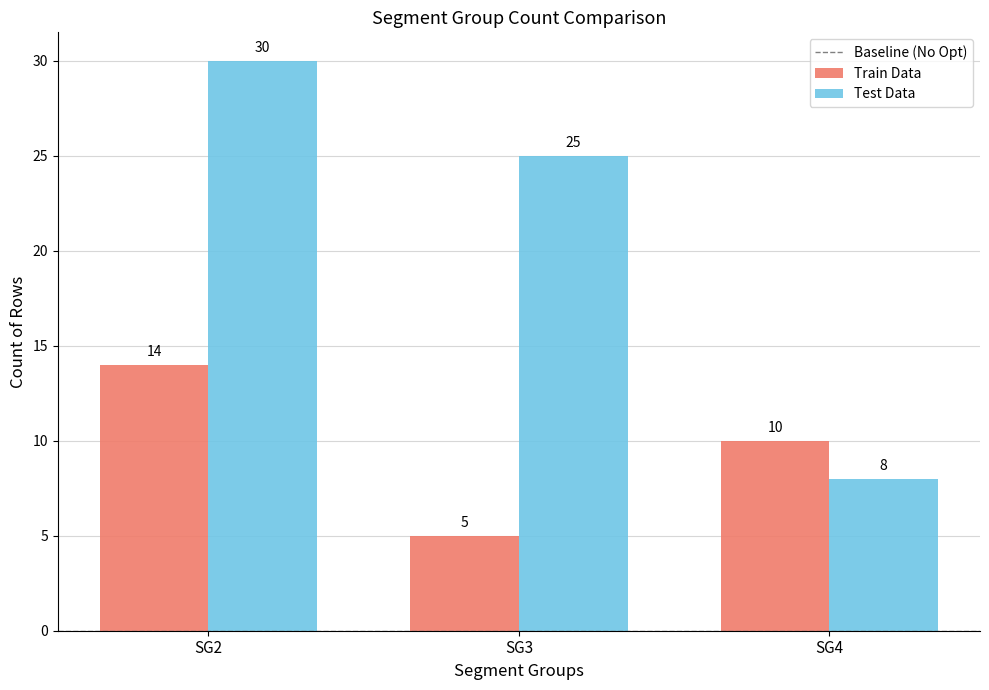

Is it true that Test Data equals 14 at SG2?

False